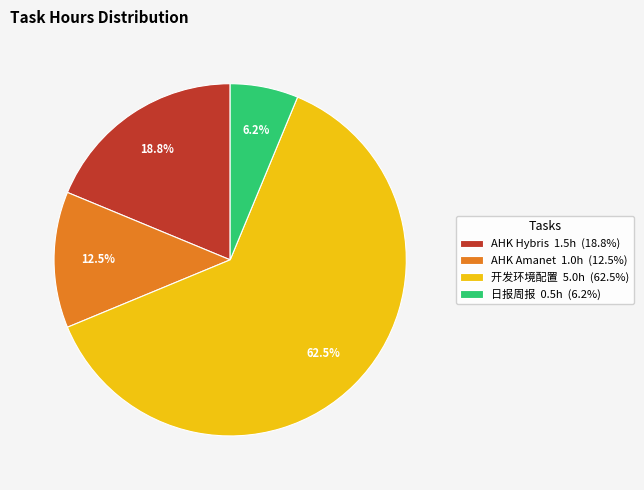

Do 开发环境配置 5.0h (62.5%) and 日报周报 0.5h (6.2%) together represent more than half of the pie?

Yes